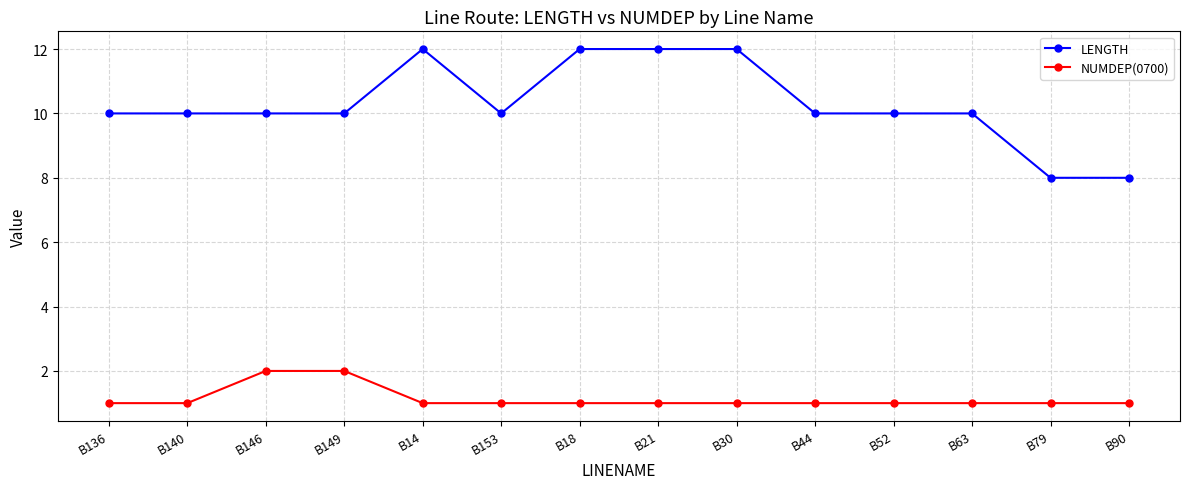

What is the label of the 7th point from the left?

B18